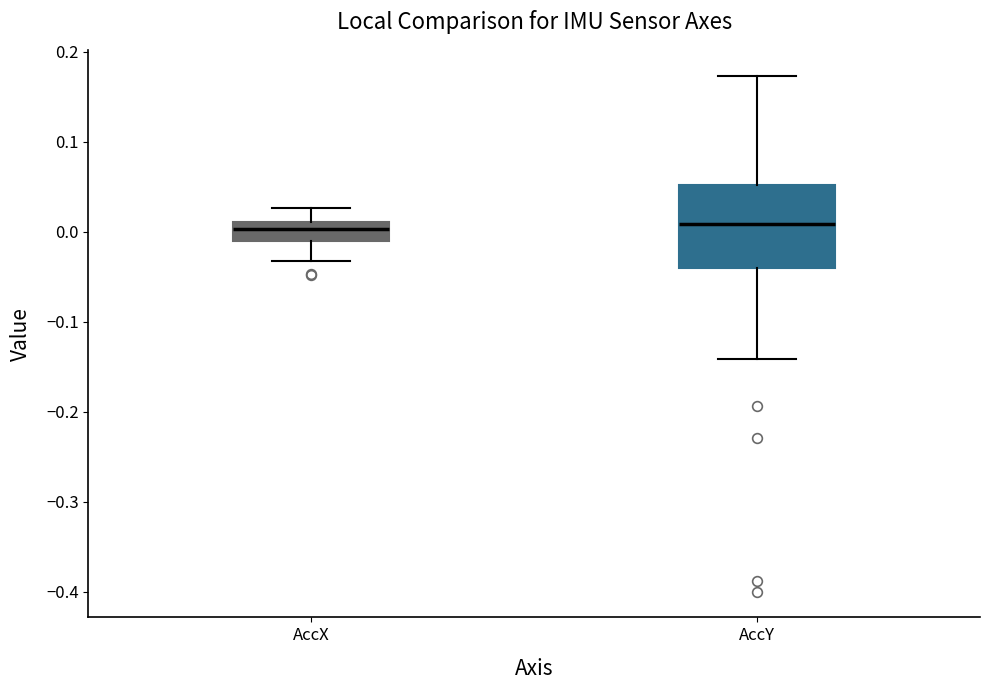

Which box is the tallest, from its lower edge to its upper edge?

AccY